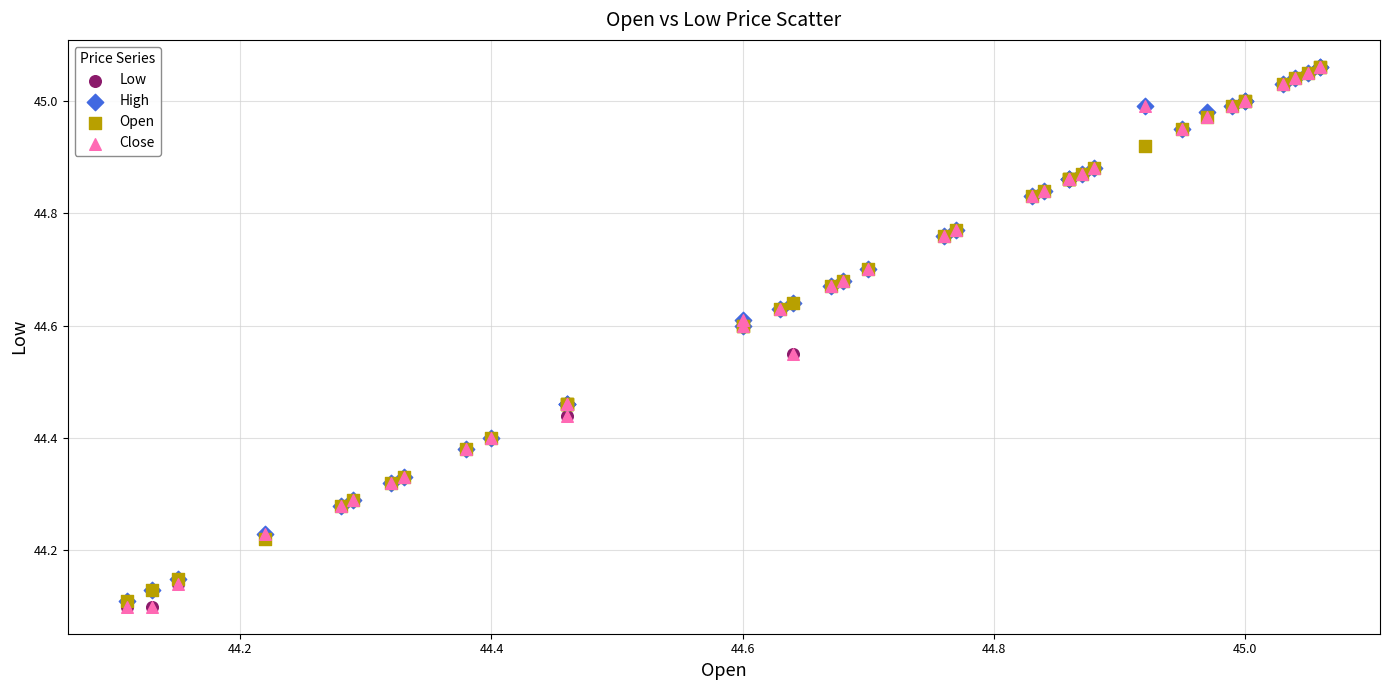

What are all the series names shown in the legend?

Low, High, Open, Close